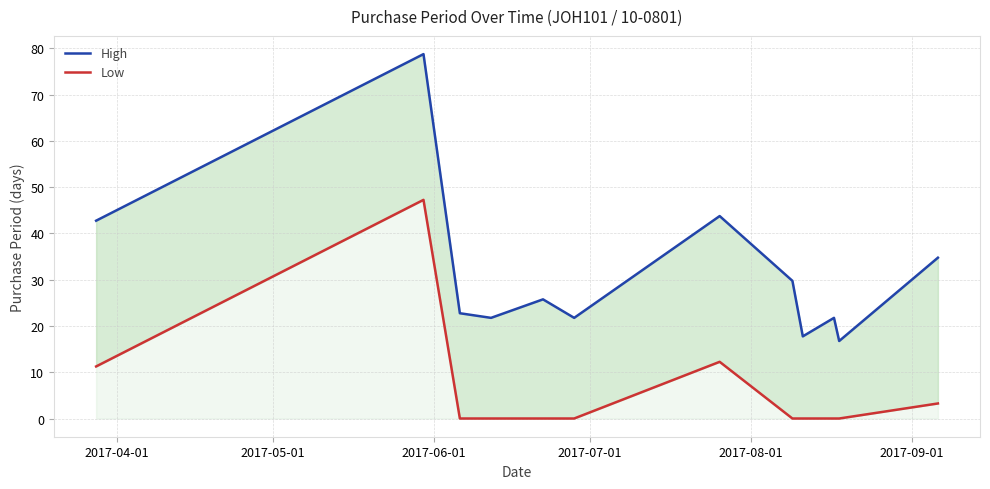

What is the maximum value shown in the chart?

78.8